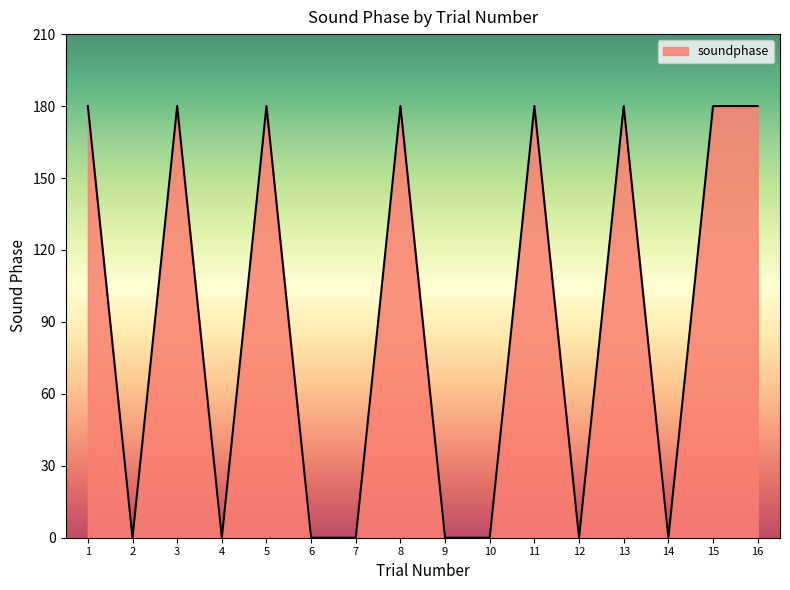

How many categories are shown in the chart?

16